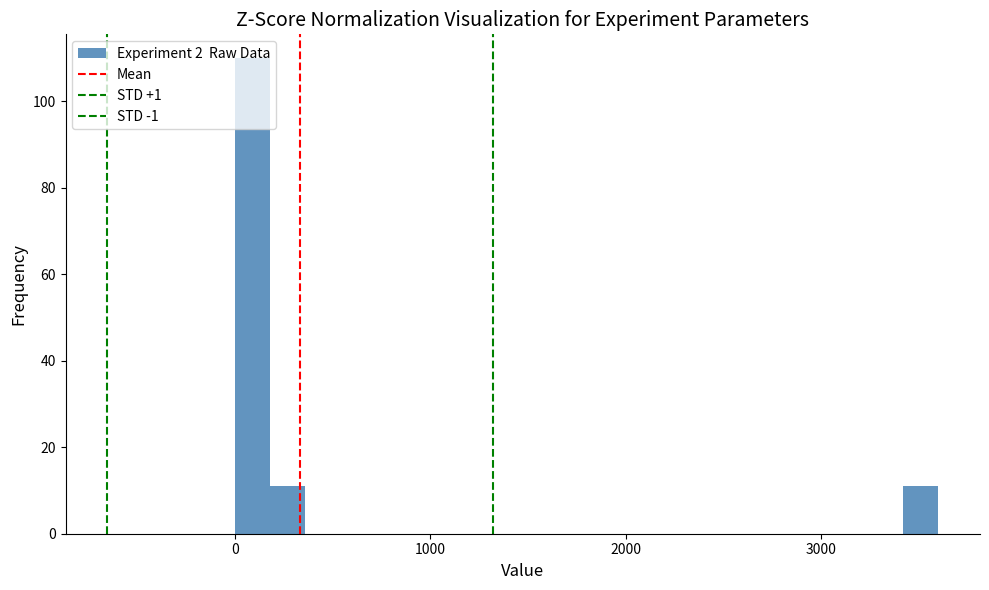

Read against the x-axis, roughly where is the centre of the tallest bar?

100